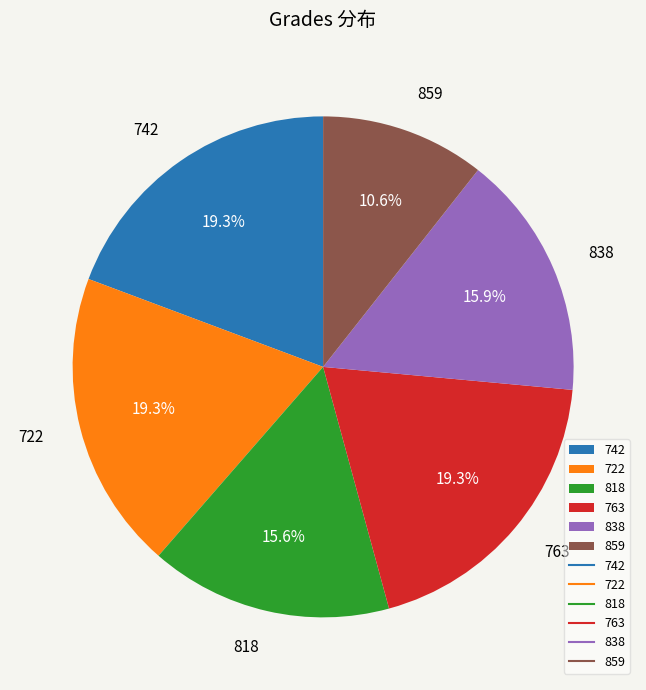

What is the ratio of the value at 722 to the value at 742?

1.0